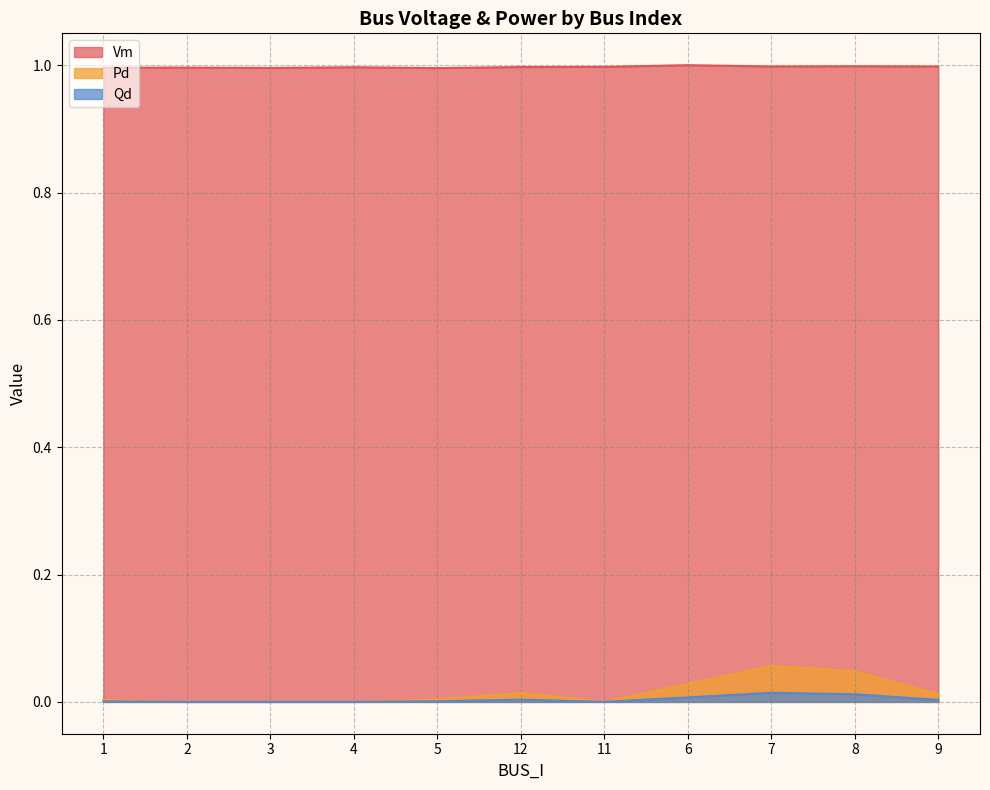

At which category does Qd reach its first local peak?

12